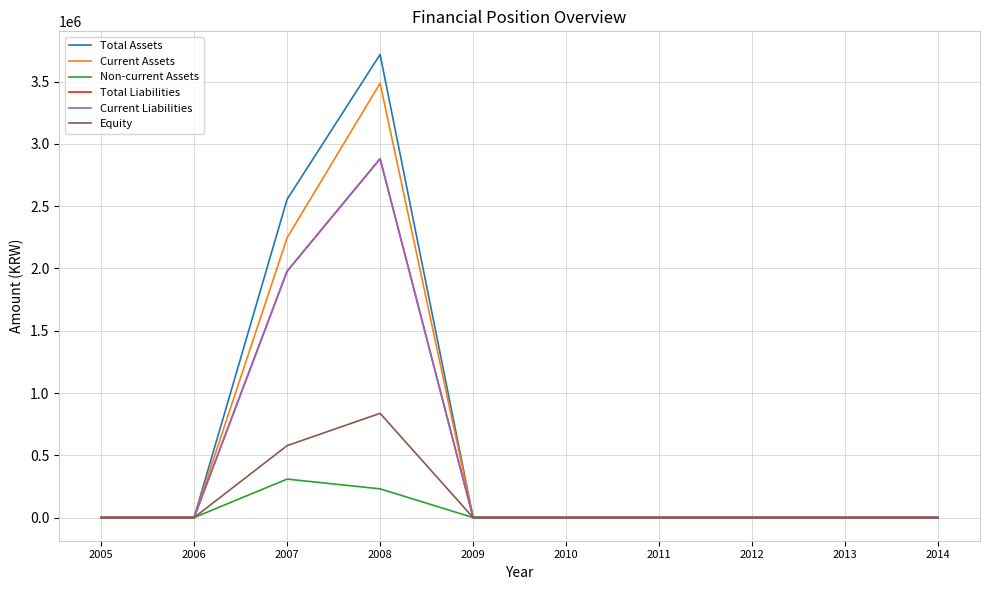

What is the difference between the maximum and minimum values in the Total Assets series?

3717774